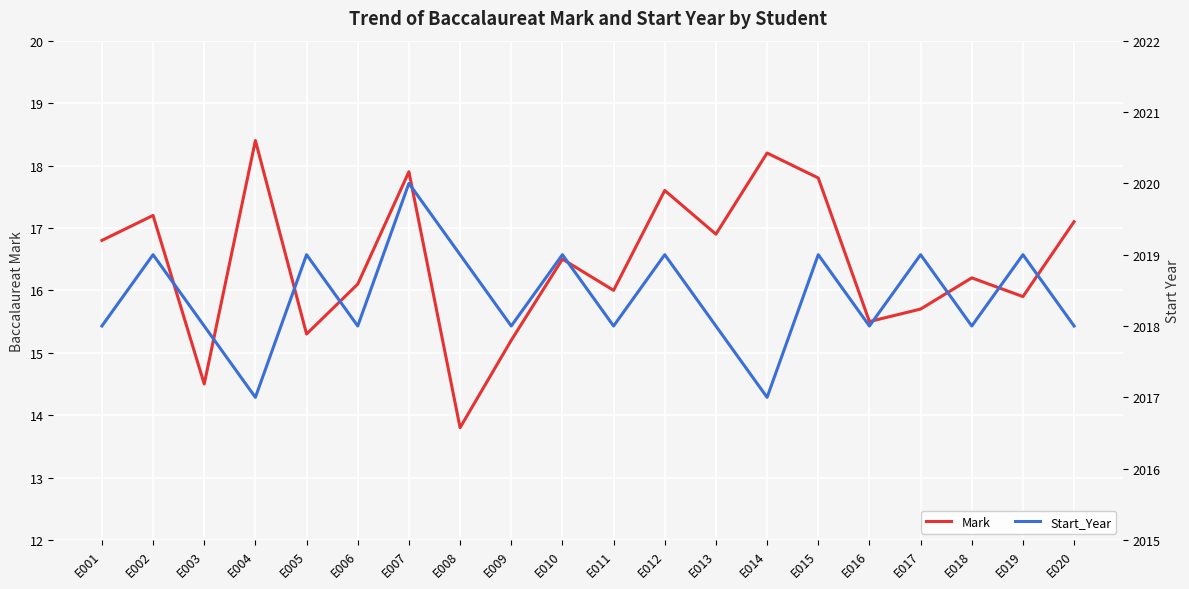

The Mark series shows 28.7 at E001. True or false?

False